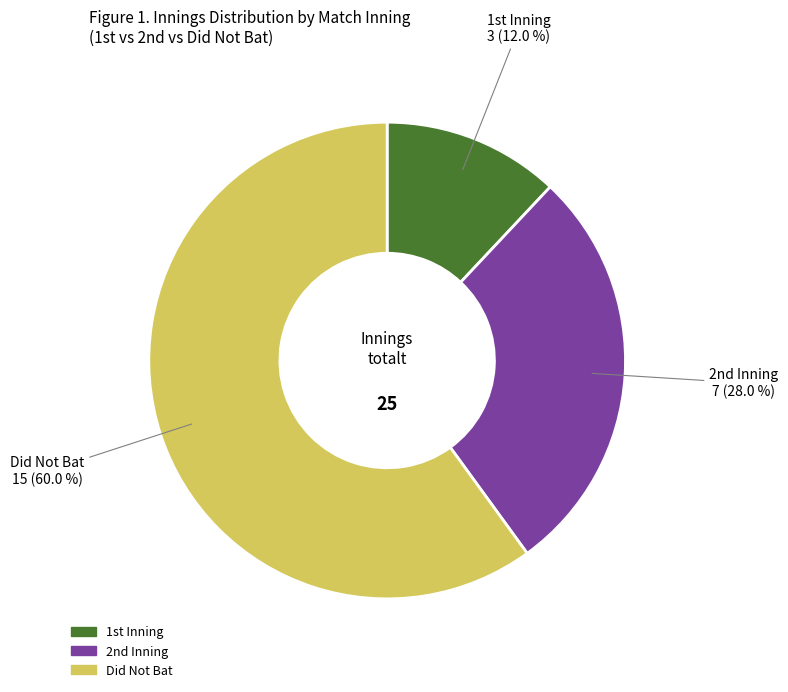

Is there a majority slice in this chart?

Yes